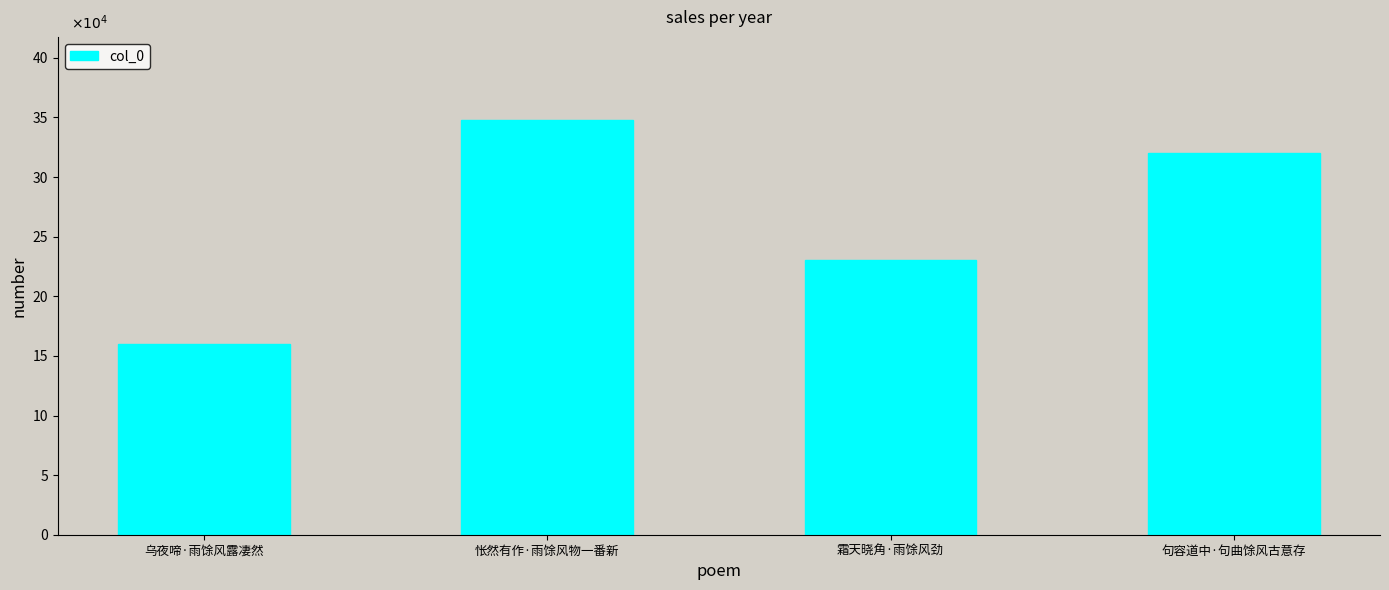

What is the maximum value shown in the chart?

347999